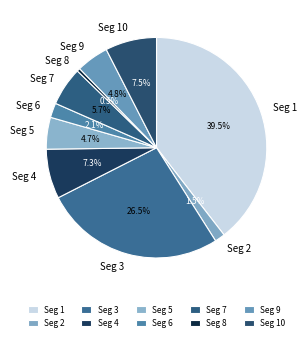

What is the total percentage of Seg 7 and Seg 1?

45.2%